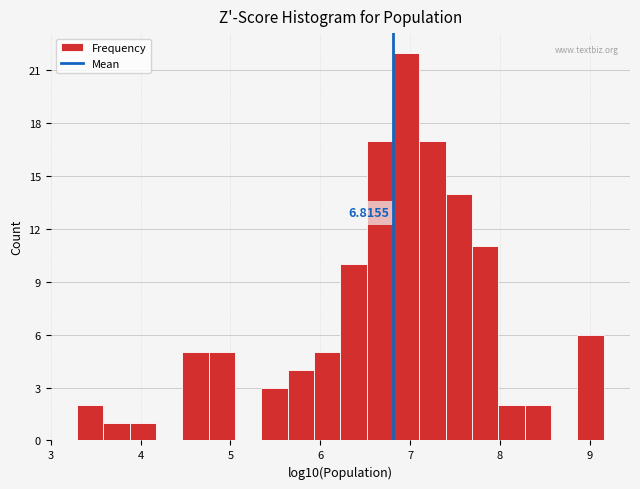

Read against the x-axis, roughly where is the centre of the tallest bar?

7.0